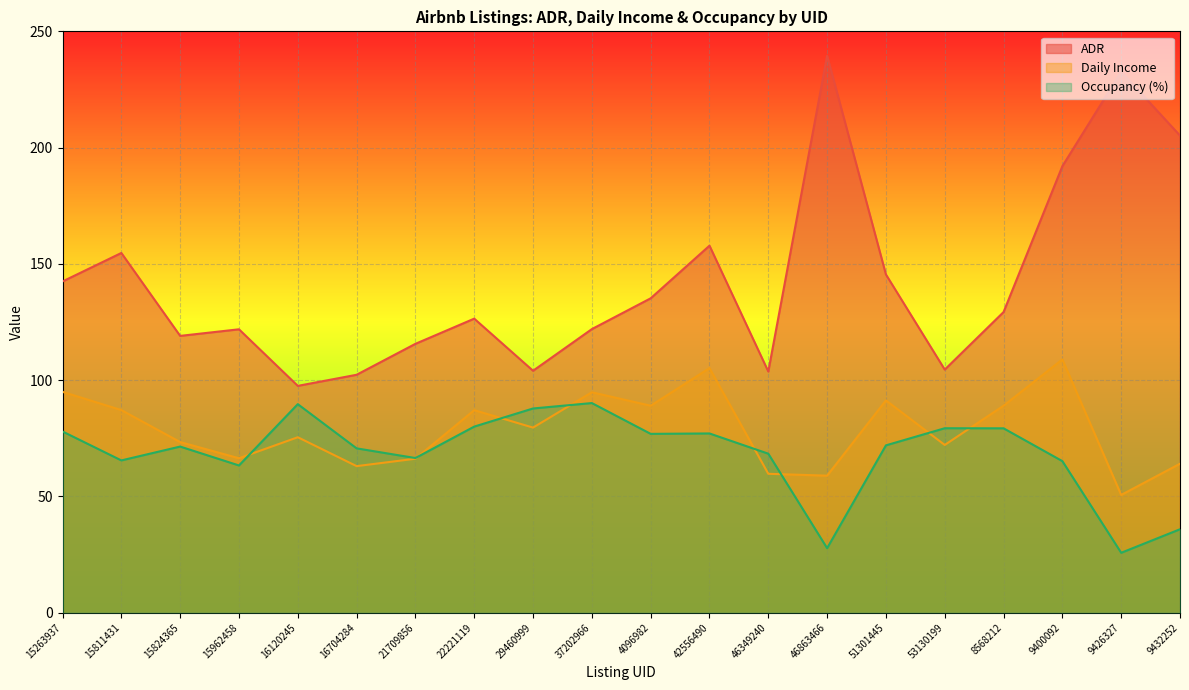

Which series has the largest range (max minus min)?

ADR